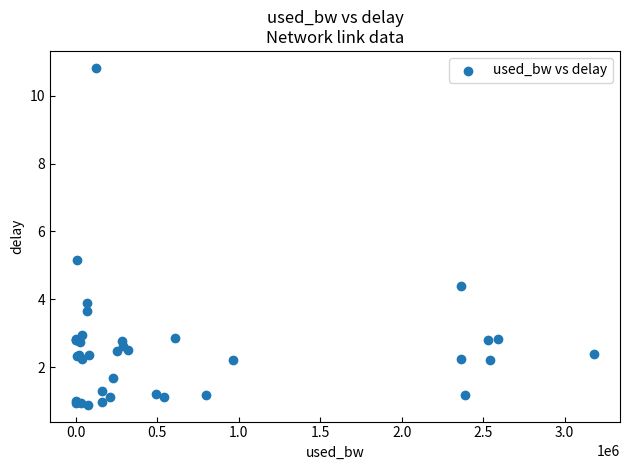

What Y value in the scatter plot is closest to 5?

5.2